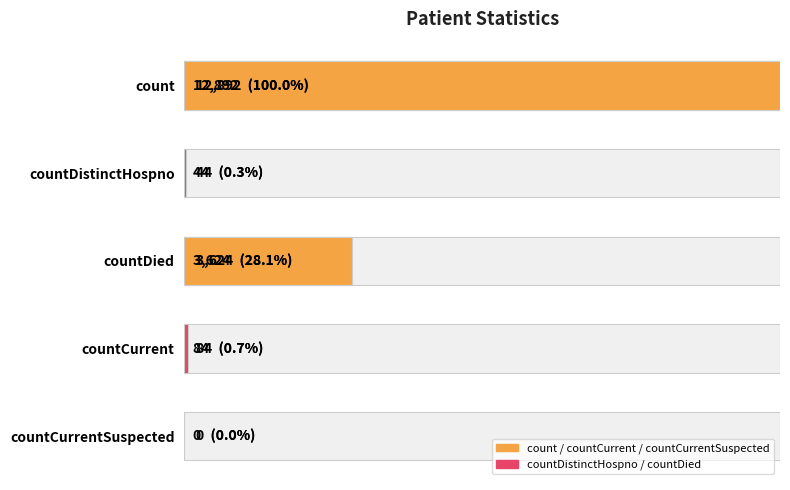

Rank the categories by value from lowest to highest.

countCurrentSuspected, countDistinctHospno, countCurrent, countDied, count